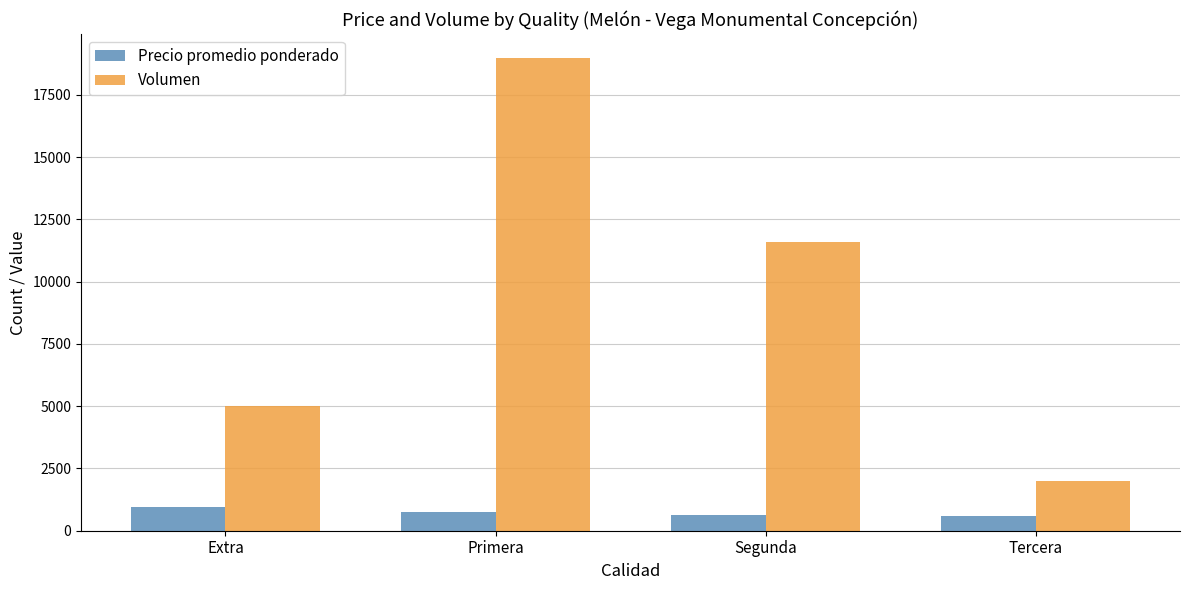

Rank the series by their average value, from lowest to highest.

Precio promedio ponderado, Volumen